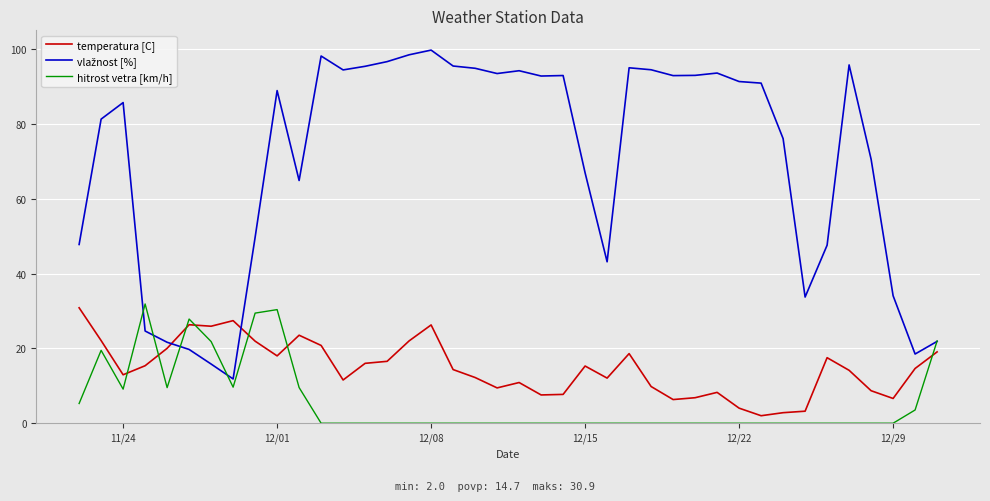

How many lines are shown in the chart?

3